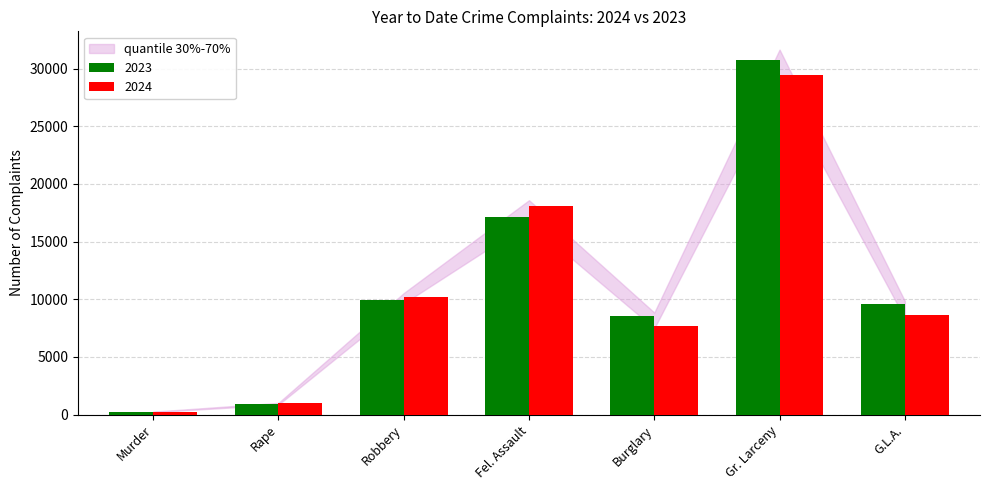

What is the label of the 2nd bar from the right?

Gr. Larceny